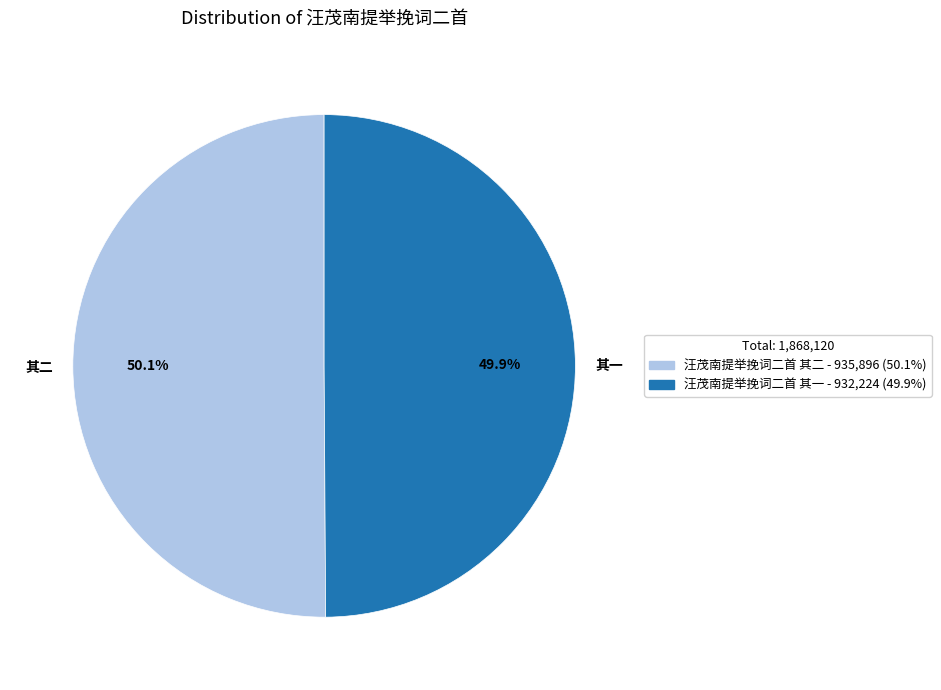

Count the number of slices in the pie.

2